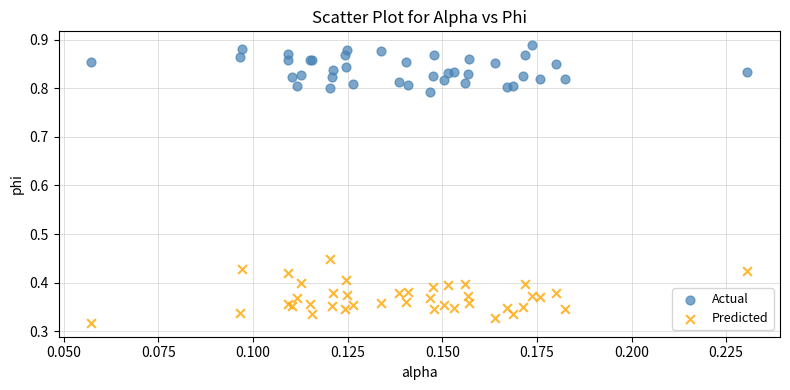

Which series reaches the maximum Y coordinate?

Actual